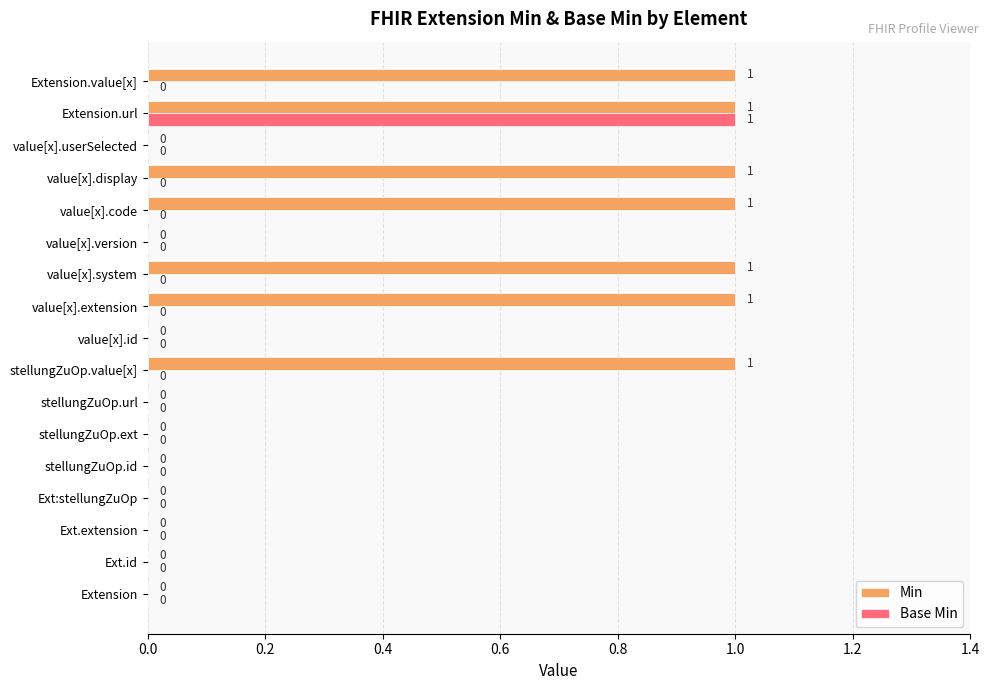

How many series are shown in this chart?

2